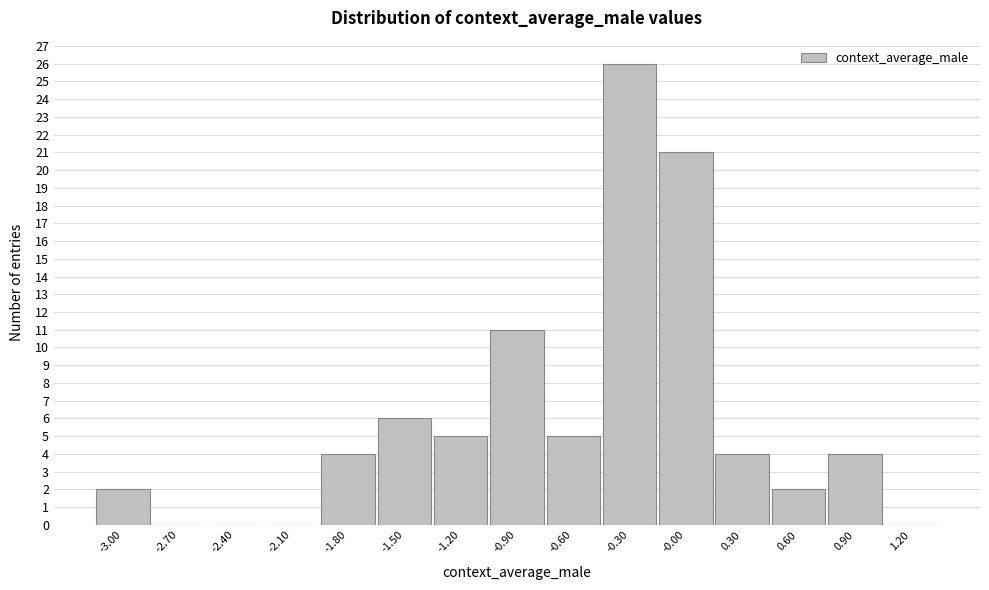

Reading left to right, what are all the values shown in this chart?

-3.00=2	-2.70=0	-2.40=0	-2.10=0	-1.80=4	-1.50=6	-1.20=5	-0.90=11	-0.60=5	-0.30=26	-0.00=21	0.30=4	0.60=2	0.90=4	1.20=0